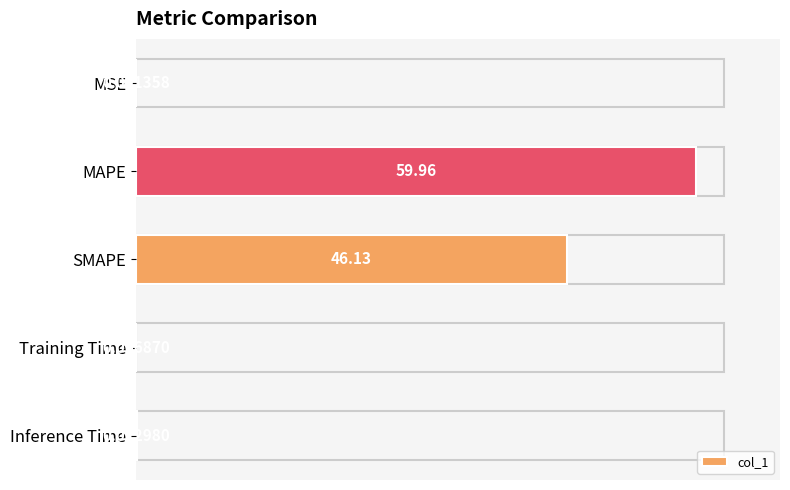

Between MSE and Training Time, which is larger?

Training Time